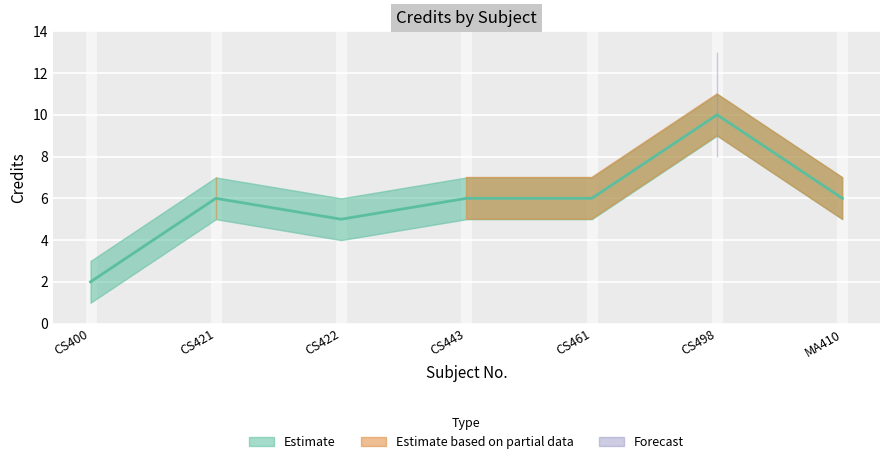

What is the difference between the Credit values at CS443 and CS400?

4